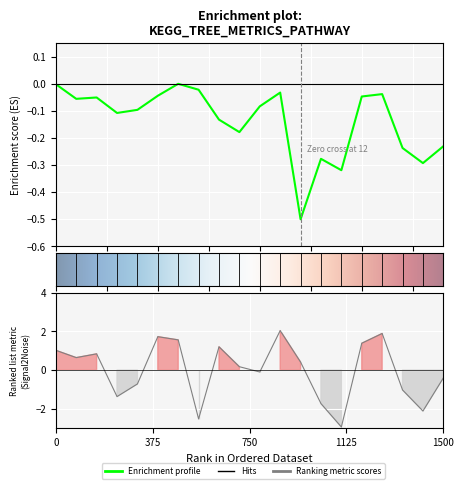

Does the chart display data point markers on the line(s)?

No